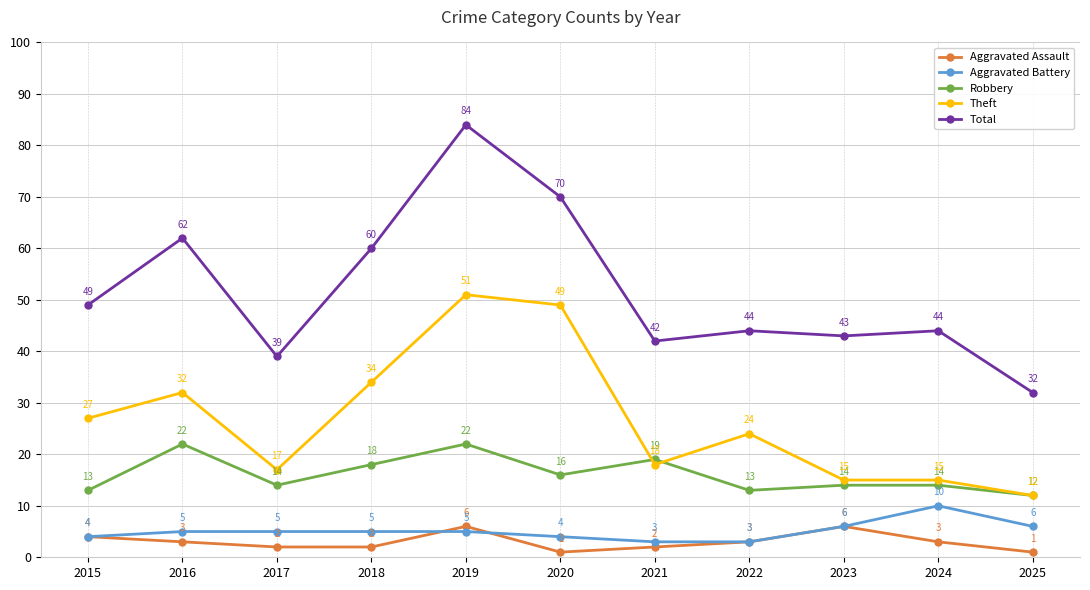

Count the Aggravated Assault values in the range 2 to 4.

7